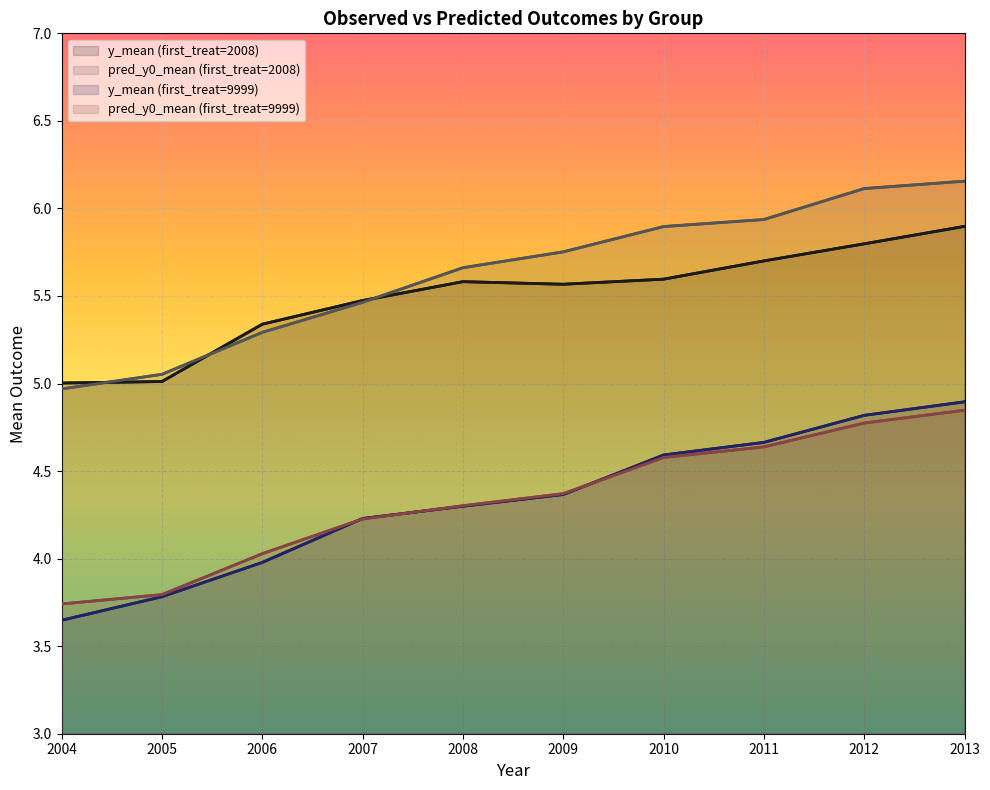

Which series has the largest total across all categories?

pred_y0_mean (first_treat=2008)